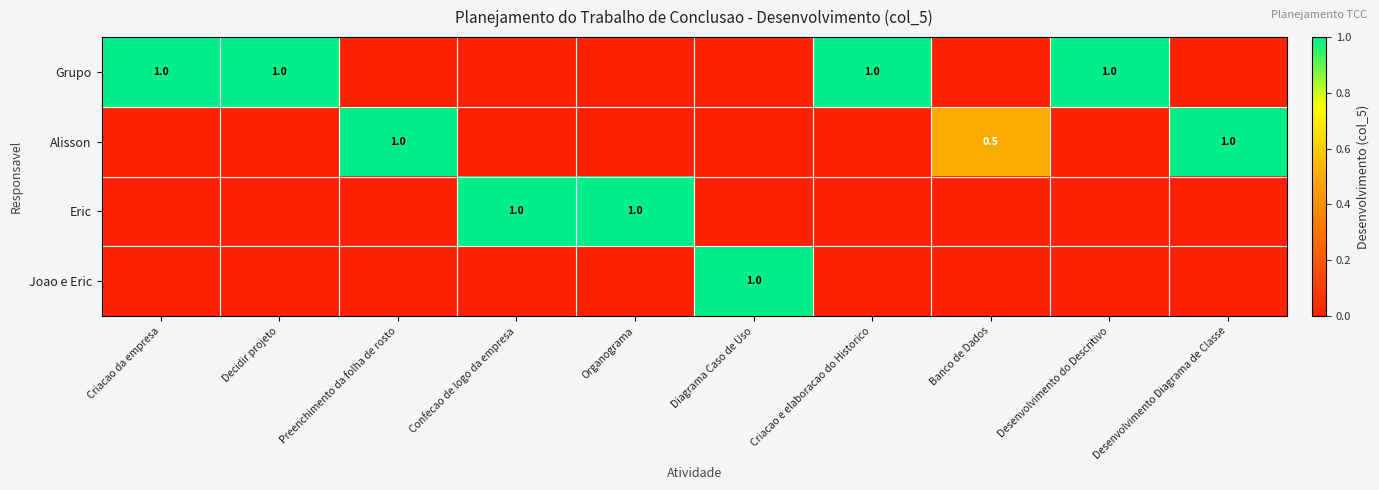

The Grupo series shows 1.0 at Criacao da empresa. True or false?

True